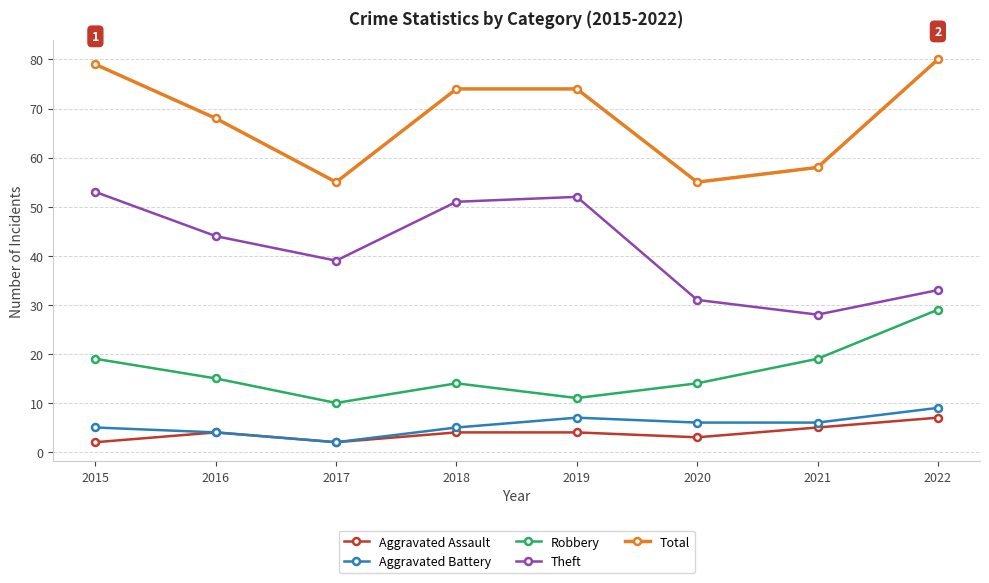

Which series changed the most between 2016 and 2017?

Total